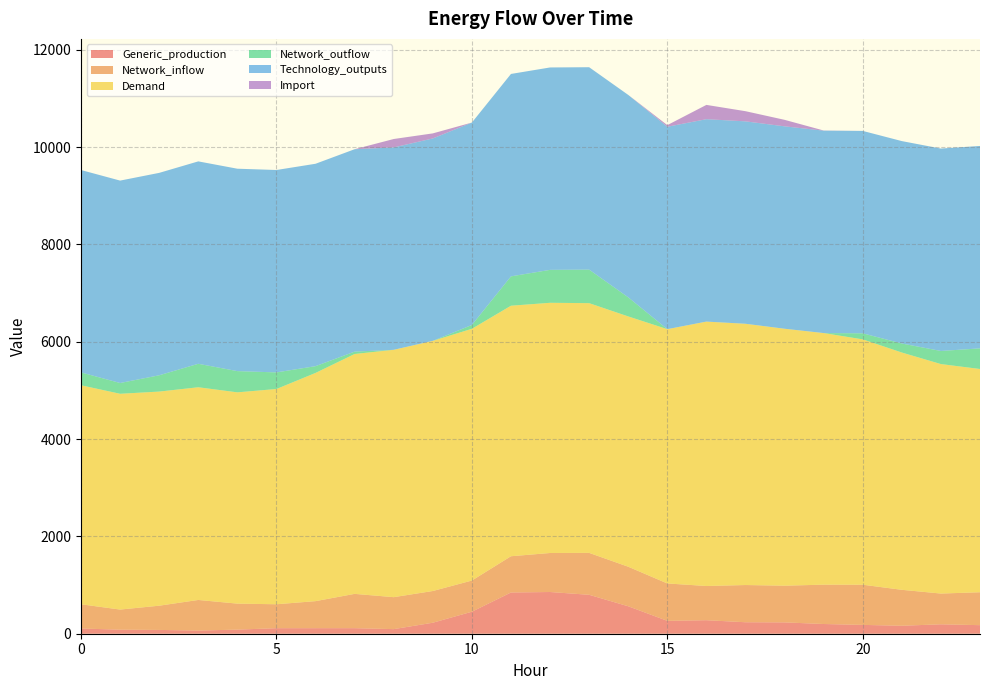

Reading left to right, list all the values displayed in this chart.

Generic_production: 0=107.3	1=83.2	2=78.1	3=64.9	4=84.4	5=113.7	6=113.8	7=114.0	8=94.3	9=225.9	10=451.9	11=847.3	12=857.0	13=799.9	14=564.1	15=264.7	16=277.8	17=235.8	18=233.2	19=199.5	20=181.5	21=163.9	22=193.6	23=175.8
Network_inflow: 0=497.7	1=413.2	2=497.6	3=628.9	4=534.0	5=491.6	6=555.7	7=704.8	8=656.8	9=651.6	10=640.7	11=744.7	12=801.7	13=861.2	14=812.6	15=768.2	16=702.7	17=764.6	18=753.8	19=808.4	20=825.3	21=738.3	22=631.8	23=676.5
Demand: 0=4500.1	1=4433.6	2=4399.6	3=4370.2	4=4341.2	5=4422.9	6=4689.0	7=4928.8	8=5082.4	9=5140.1	10=5172.5	11=5147.2	12=5140.9	13=5130.9	14=5142.7	15=5225.0	16=5432.8	17=5368.2	18=5279.4	19=5169.8	20=5041.1	21=4875.5	22=4715.1	23=4587.0
Network_outflow: 0=263.7	1=221.6	2=335.0	3=482.3	4=436.0	5=341.1	6=139.1	7=48.6	8=0.0	9=0.0	10=78.9	11=603.5	12=676.6	13=689.1	14=392.7	15=0.0	16=0.0	17=0.0	18=0.0	19=0.0	20=124.4	21=185.5	22=269.1	23=424.0
Technology_outputs: 0=4158.8	1=4158.8	2=4158.8	3=4158.7	4=4158.7	5=4158.7	6=4158.6	7=4158.6	8=4158.5	9=4158.5	10=4158.7	11=4158.8	12=4158.8	13=4158.8	14=4158.8	15=4158.8	16=4158.8	17=4158.8	18=4158.8	19=4158.8	20=4158.8	21=4158.8	22=4158.8	23=4158.8
Import: 0=0.0	1=0.0	2=0.0	3=0.0	4=0.0	5=0.0	6=0.0	7=0.0	8=172.8	9=104.1	10=0.0	11=0.0	12=0.0	13=0.0	14=0.0	15=33.3	16=293.5	17=208.9	18=133.7	19=3.0	20=0.0	21=0.0	22=0.0	23=0.0